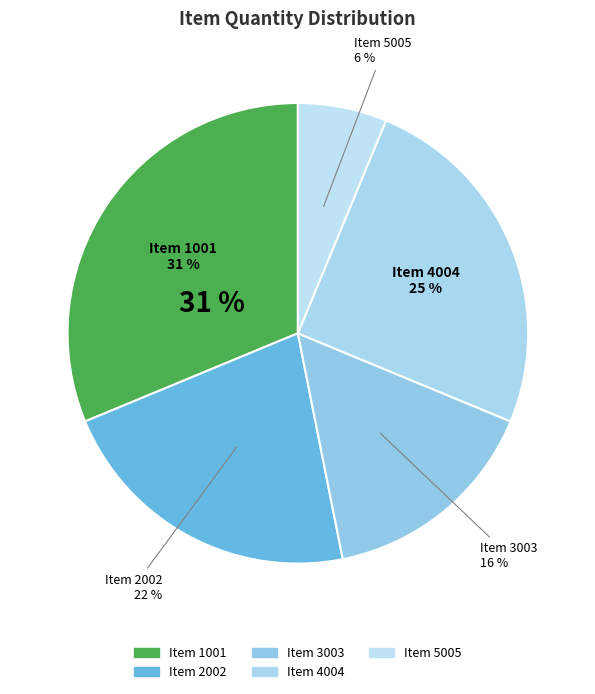

To the nearest percent, what is the difference between the 5005 and 1001 slice percentages?

25%